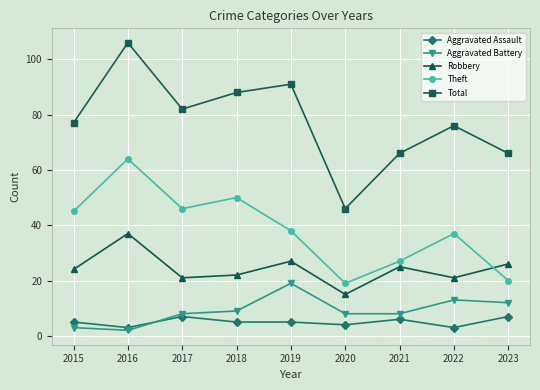

True or false: Robbery and Aggravated Assault intersect in this chart.

False